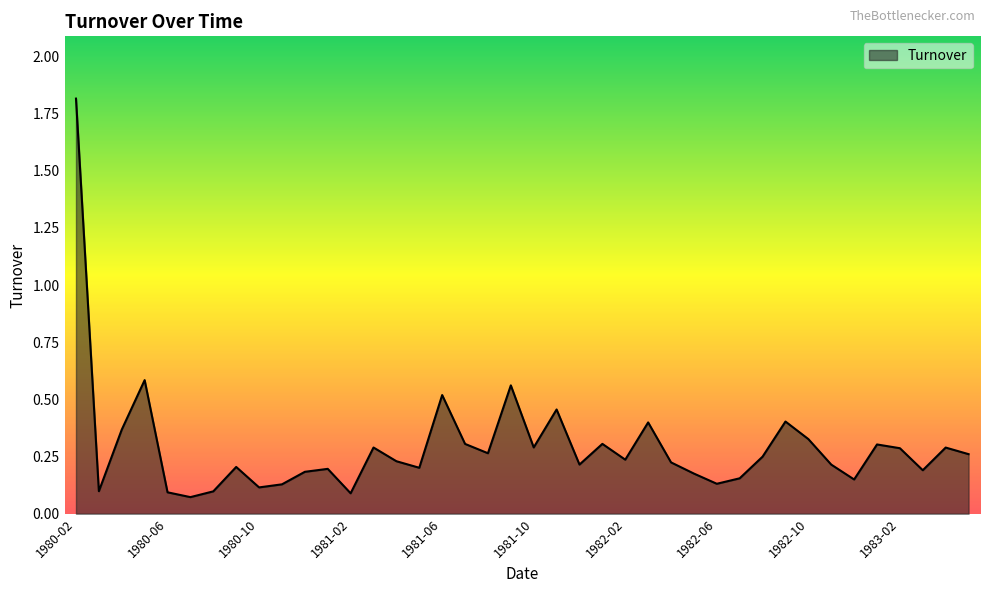

Does the chart have visible grid lines?

No